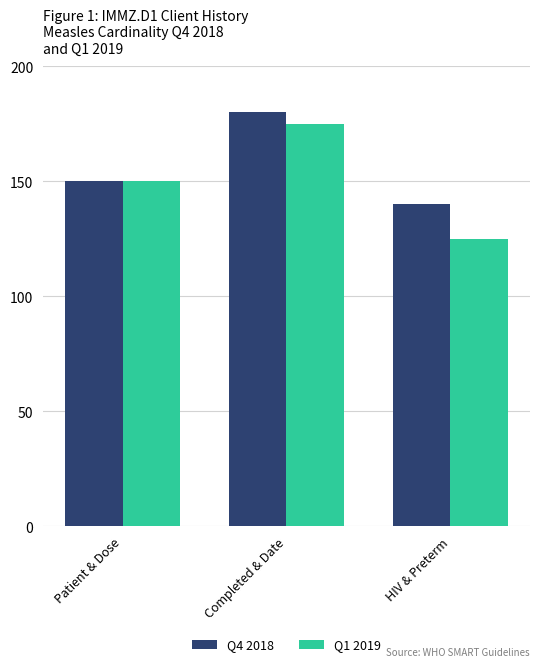

What is the sum of all Q4 2018 values?

470